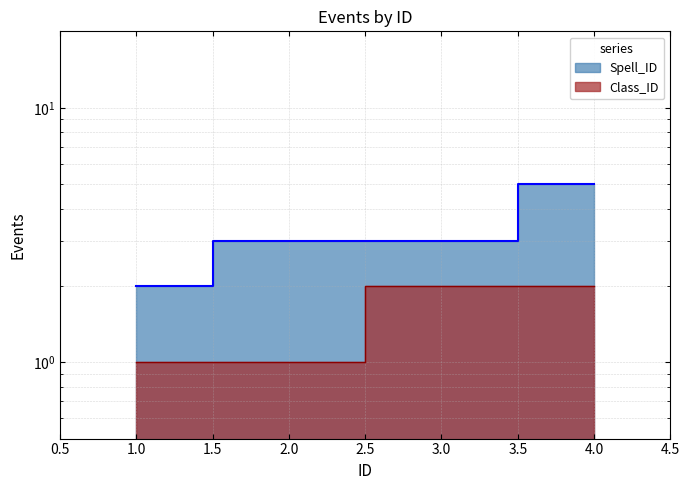

True or false: the data shows 1 at 1.0.

True